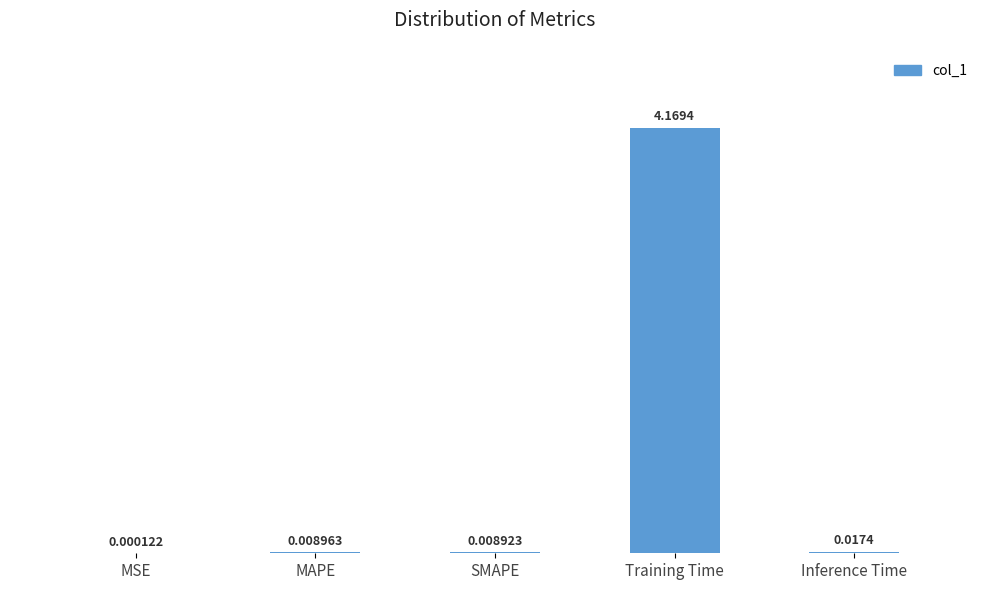

Are the bars grouped side by side (vs. stacked)?

No